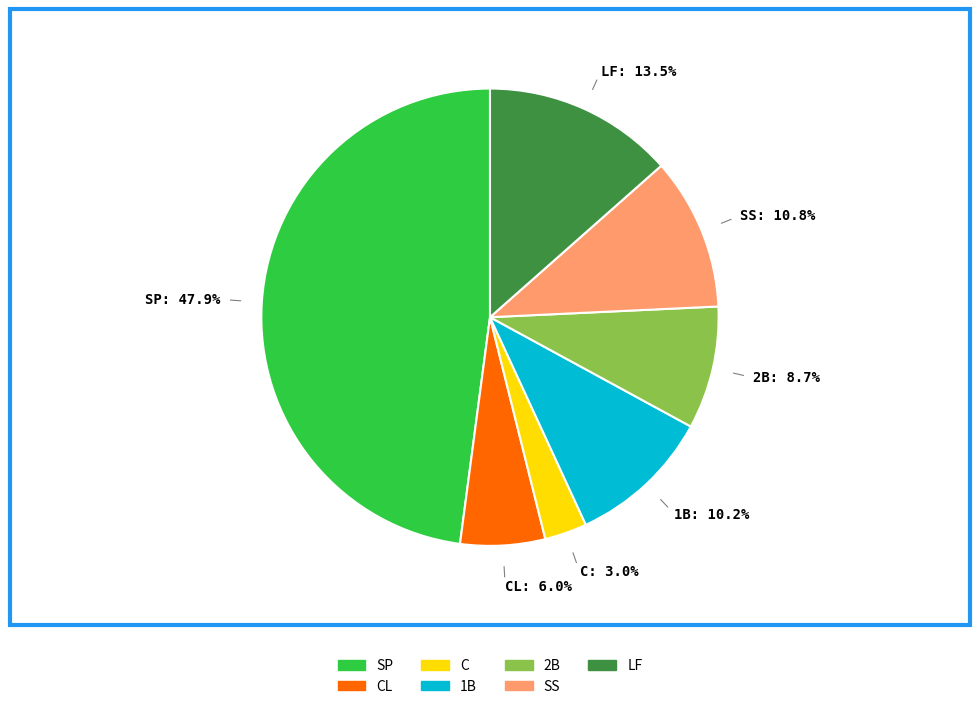

Which category has the biggest portion of the pie?

SP: 47.9%